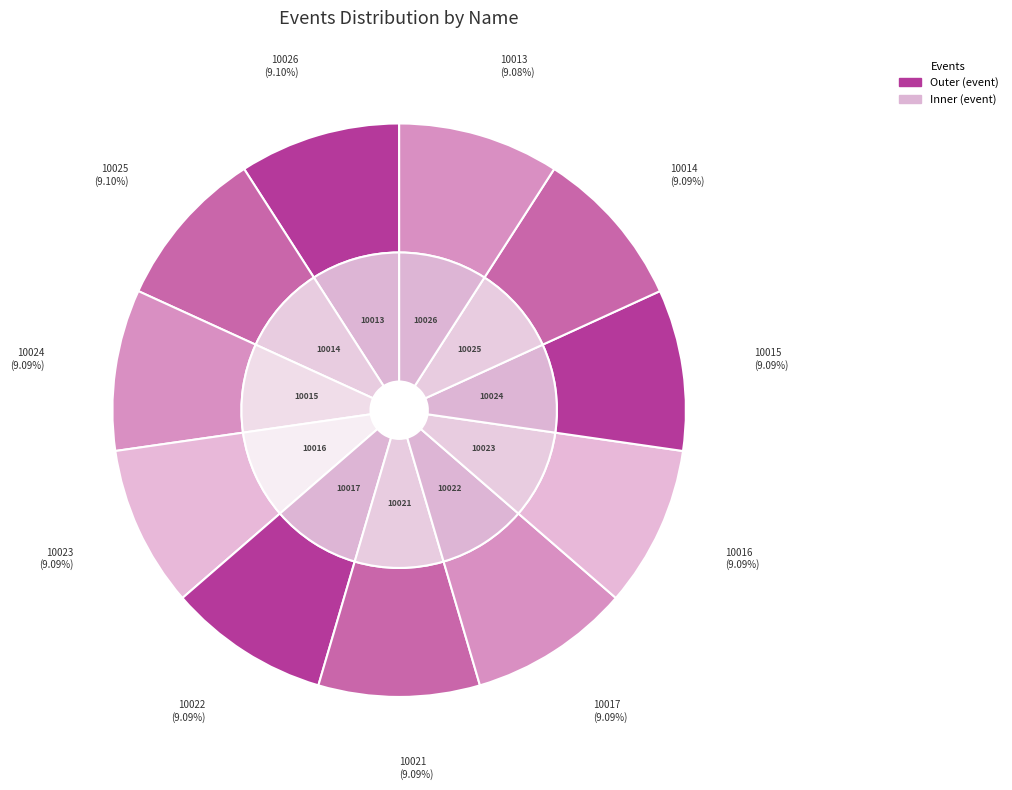

How many segments does this pie chart have?

11